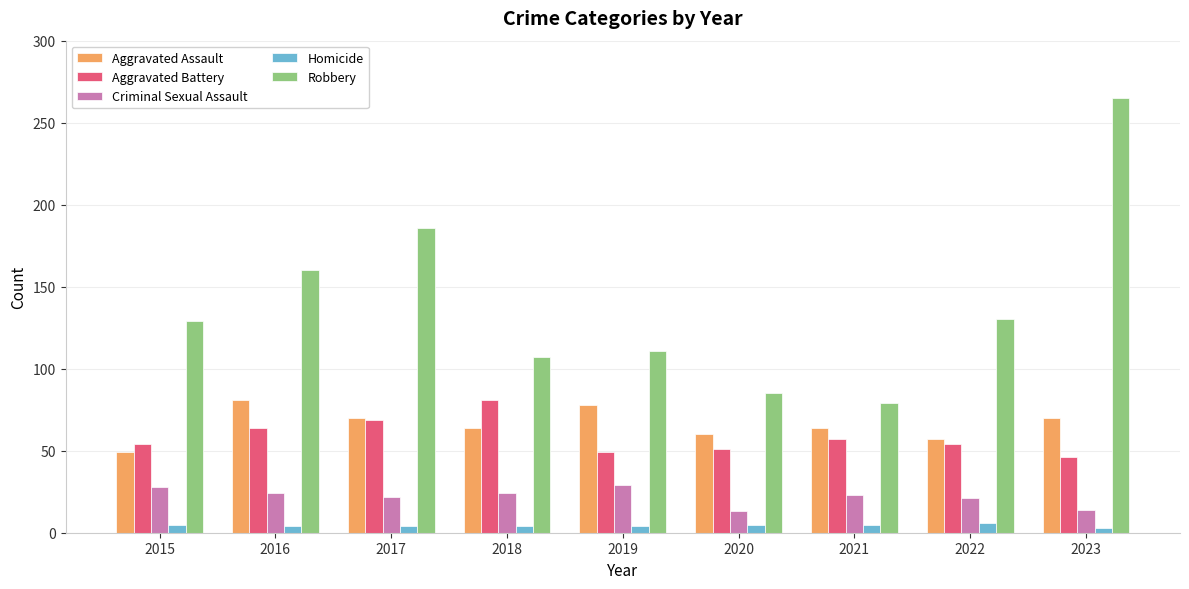

Read the Homicide value at 2018.

4